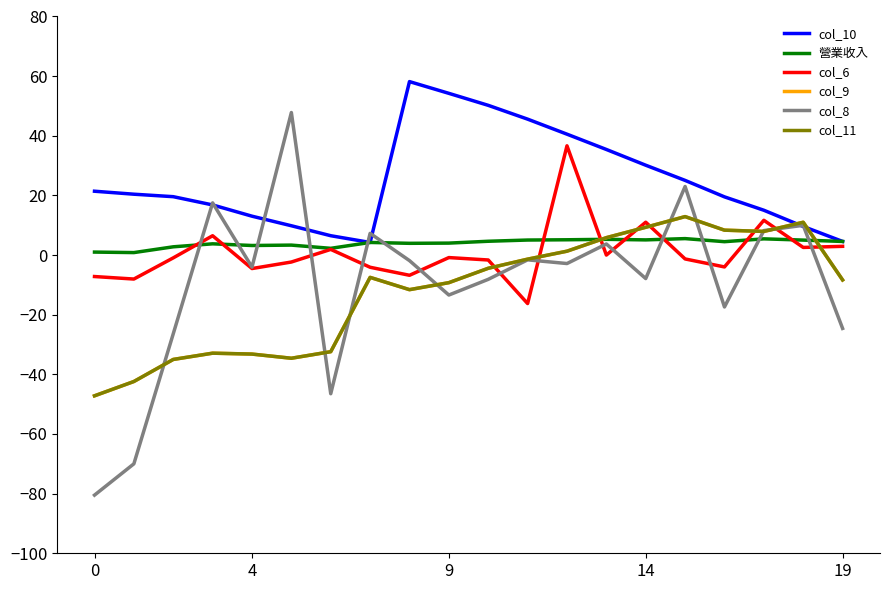

Is this an area chart (filled region under the line)?

No